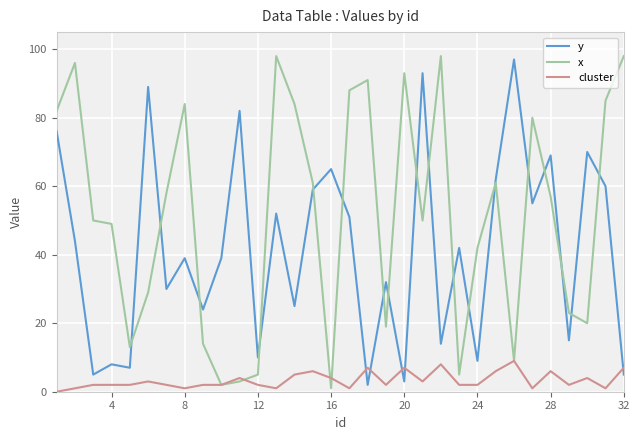

Which series has the largest total across all categories?

x